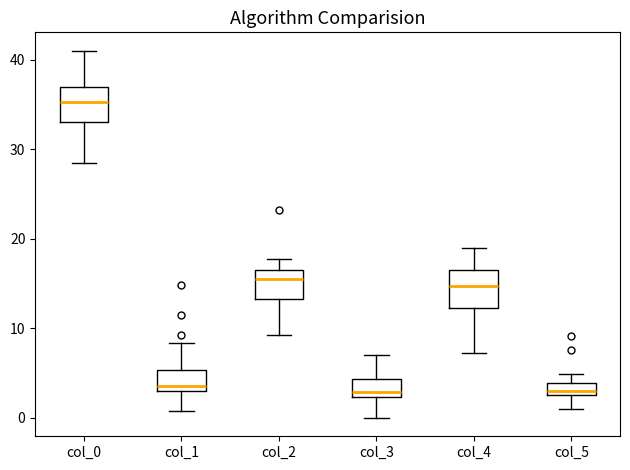

Where does the upper whisker of the box for col_0 end on the y-axis? The values are not printed on the chart, so give them approximately, as read against the axis.

41